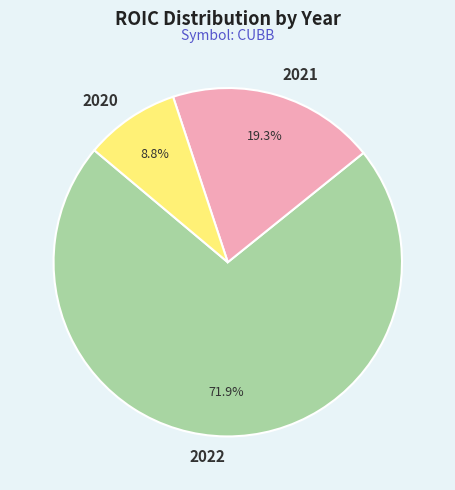

Is there a majority slice in this chart?

Yes